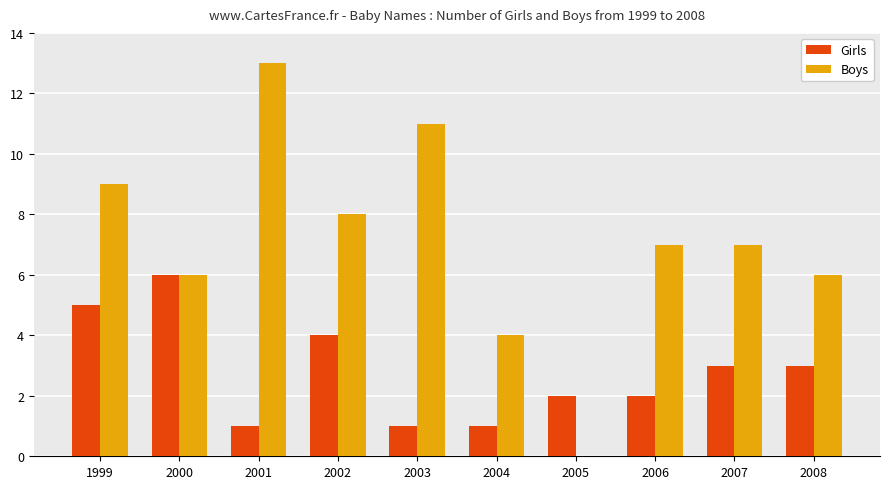

What is the total value across all series at 1999?

14